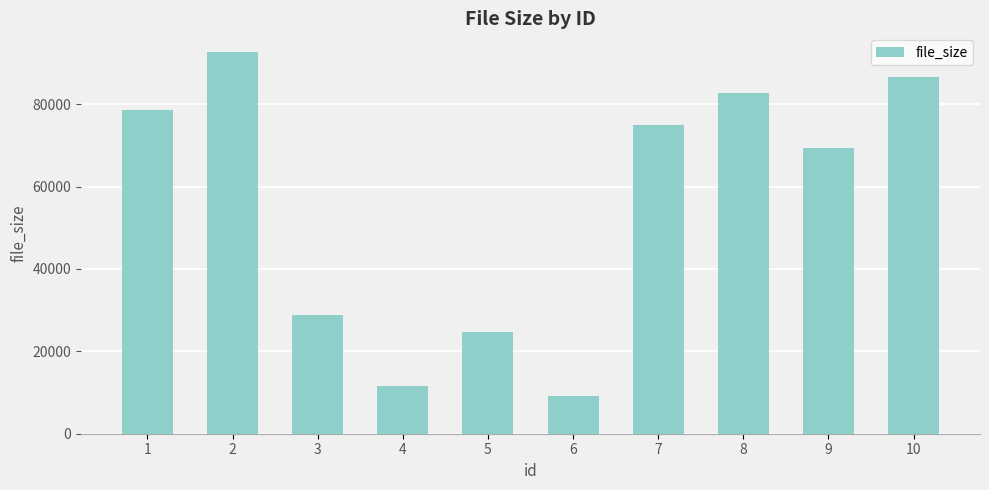

What is the smallest value displayed?

9092